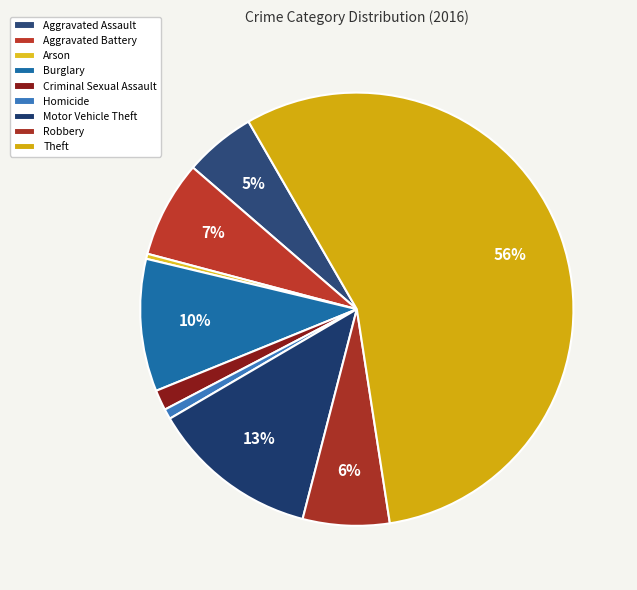

How many segments does this pie chart have?

9